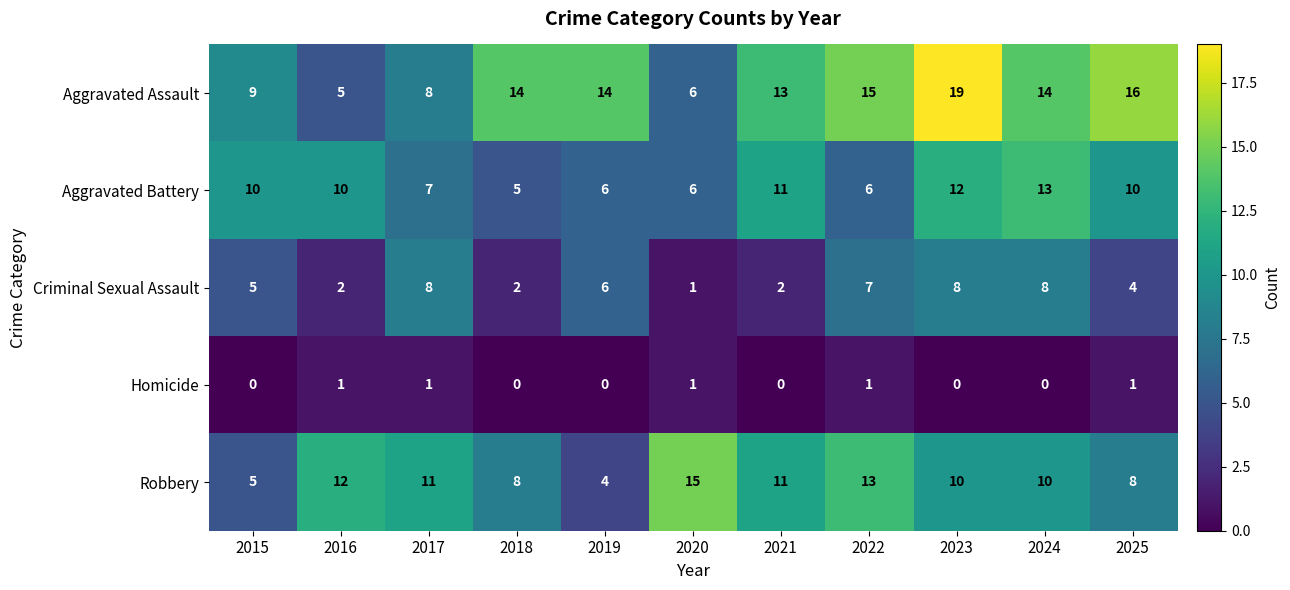

The Robbery series shows 22 at 2020. True or false?

False